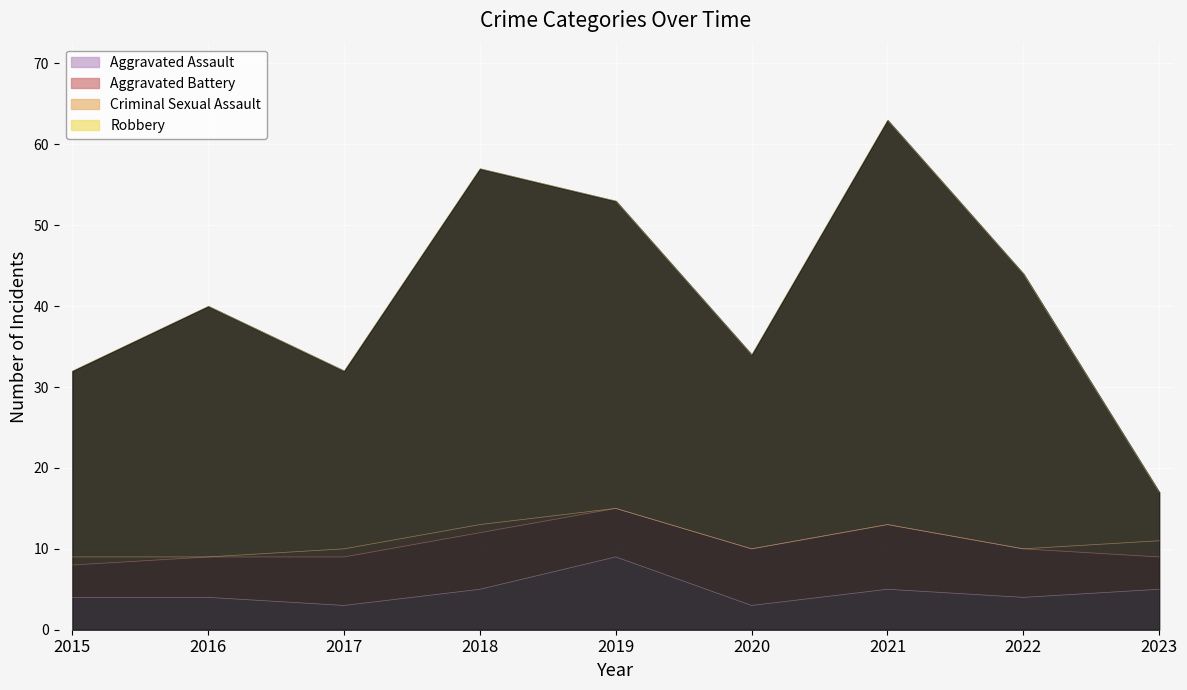

Which category has the highest value in the Robbery series?

2021